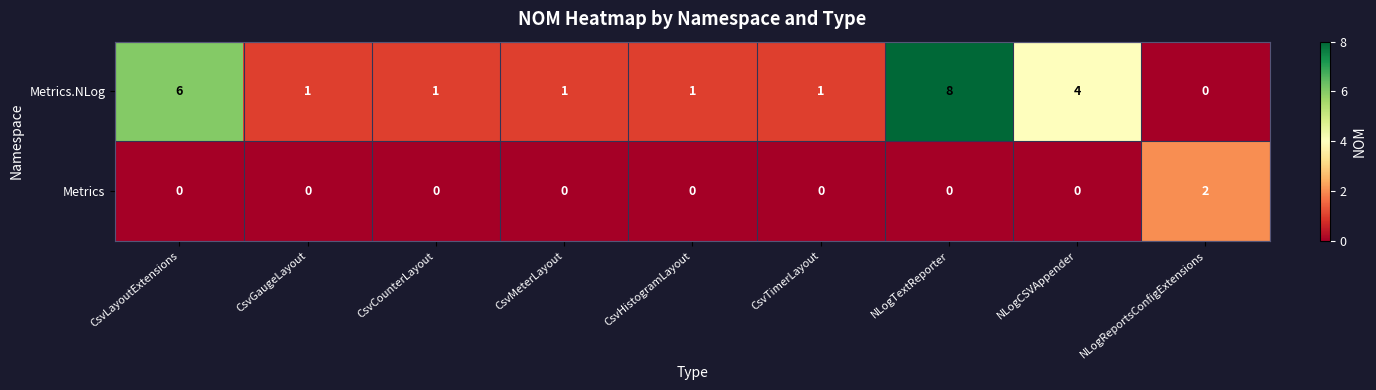

How many Metrics.NLog values are between 1 and 4?

6